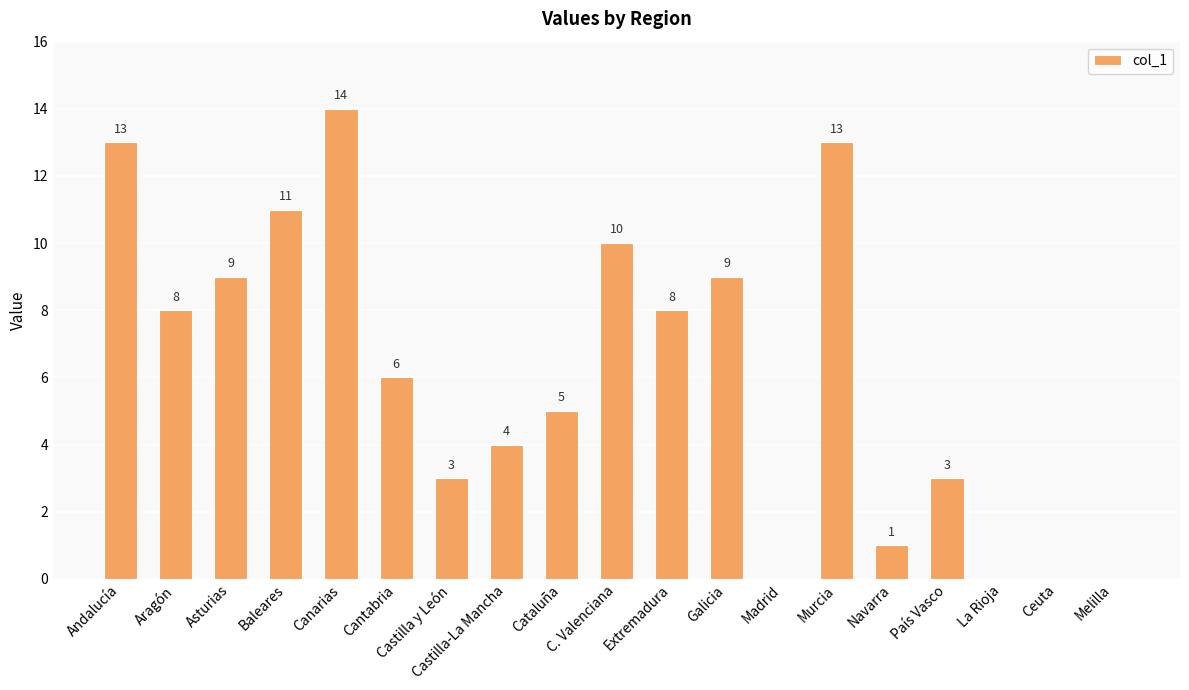

What is the sum of all values?

117